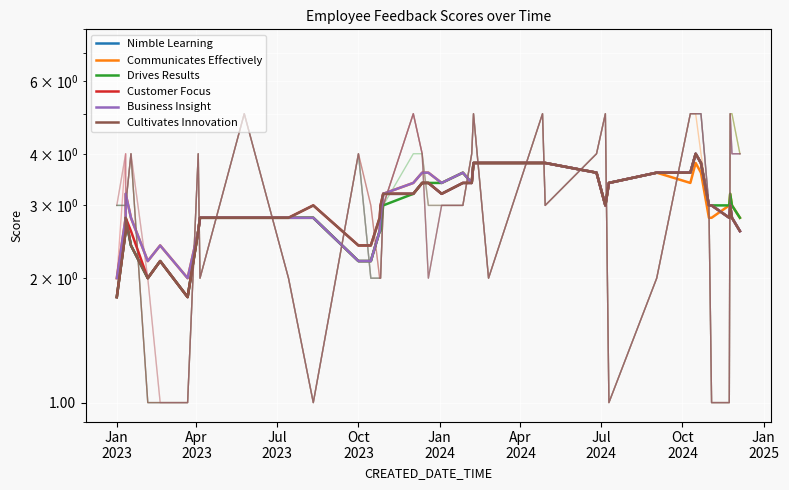

At how many categories does at least one series exceed 1?

40